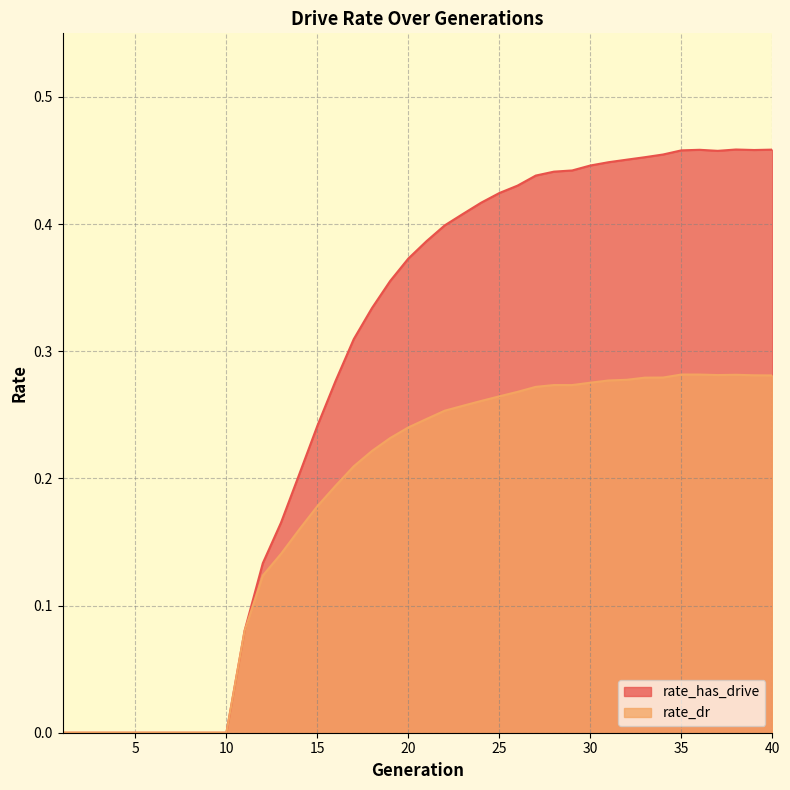

What is the maximum value for rate_has_drive?

0.5